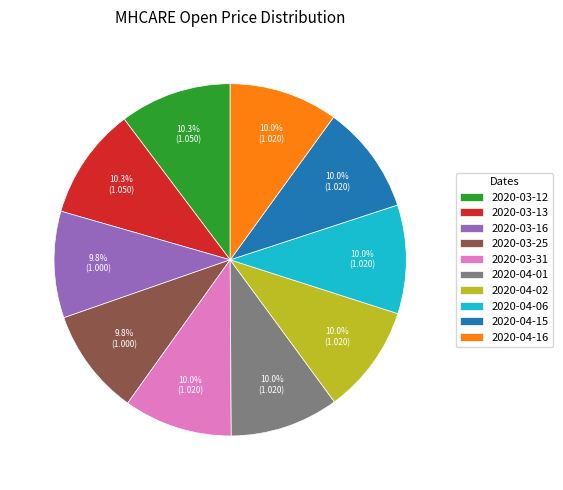

Does 2020-04-01 represent more than half of the total?

No